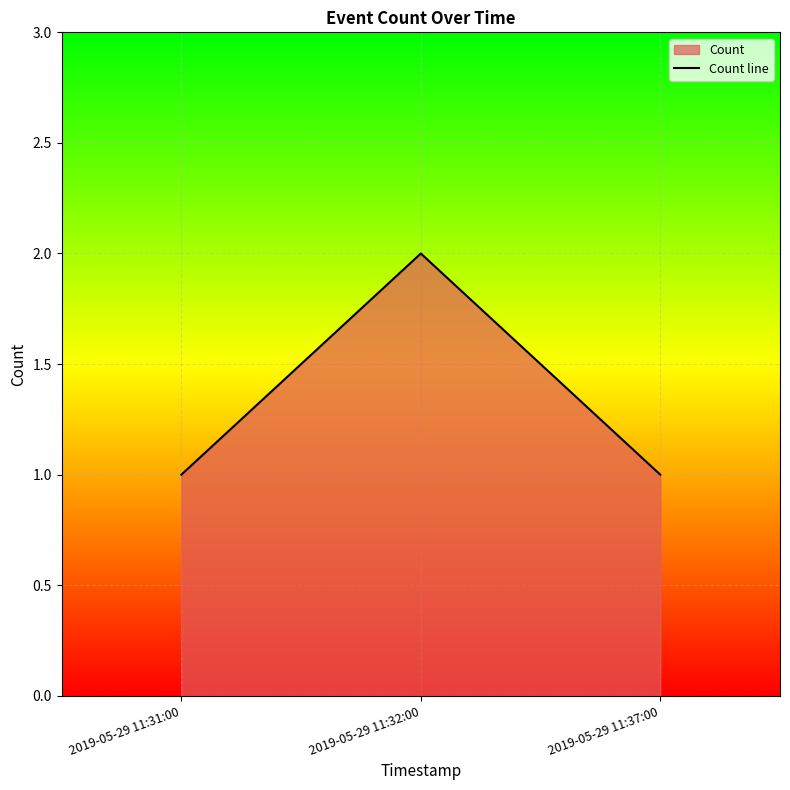

Reading left to right, list all the values displayed in this chart.

1	2	1